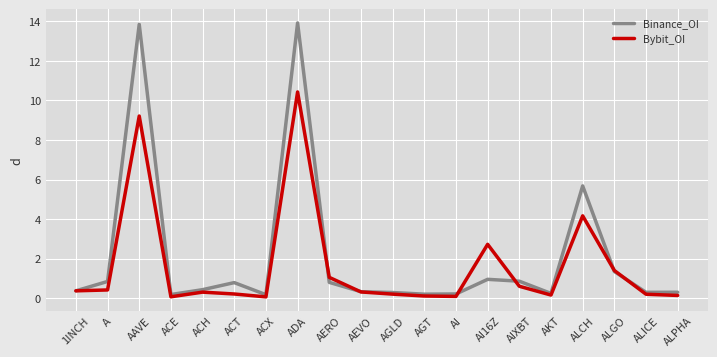

What is the sum of all Binance_OI values?

42.0